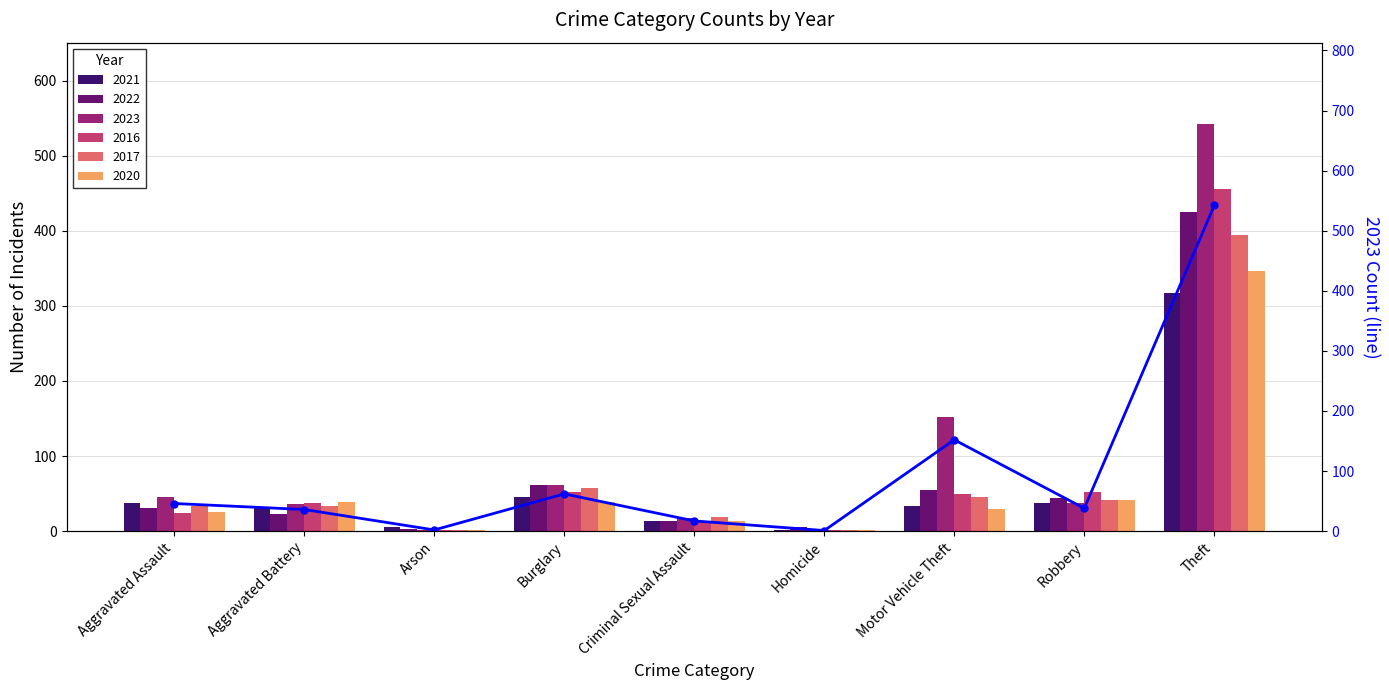

Does the chart contain stacked bars?

No